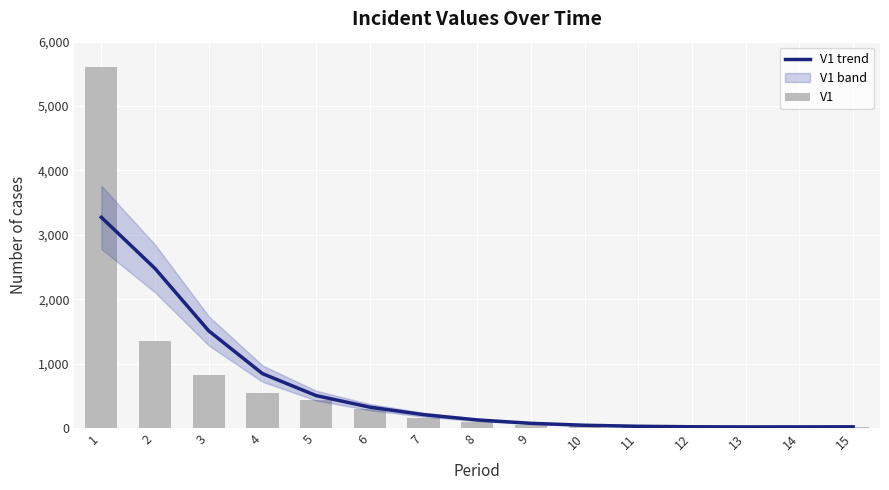

Is it true that V1 equals 21.0 at 15?

True